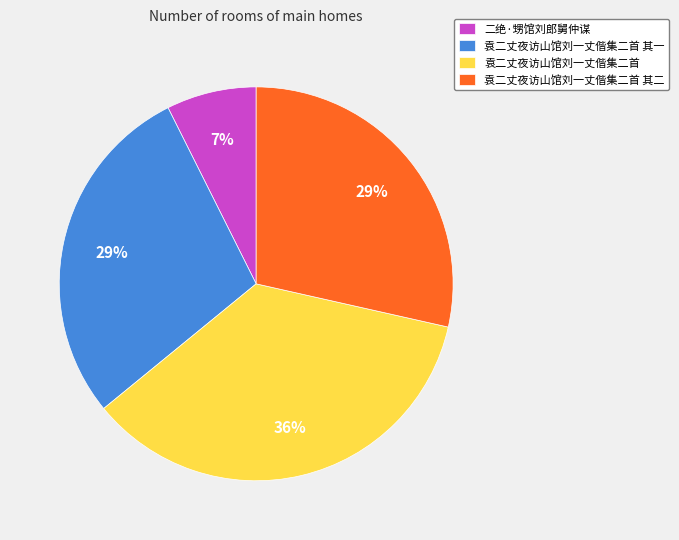

Count the number of slices in the pie.

4